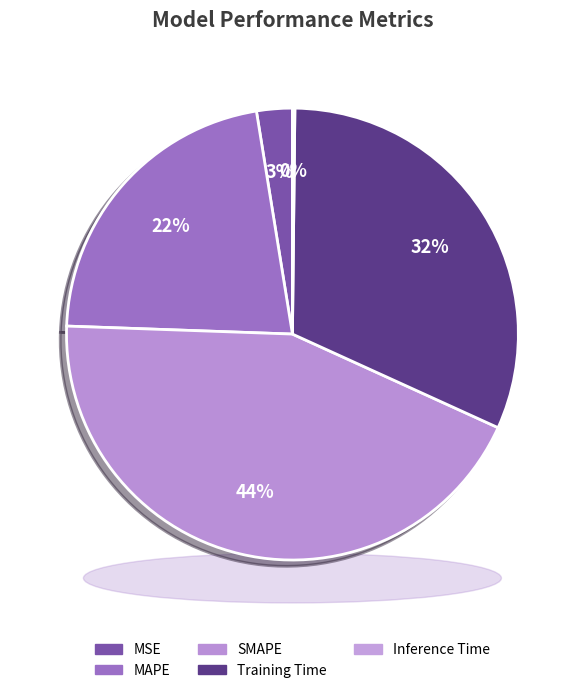

How many segments does this pie chart have?

5